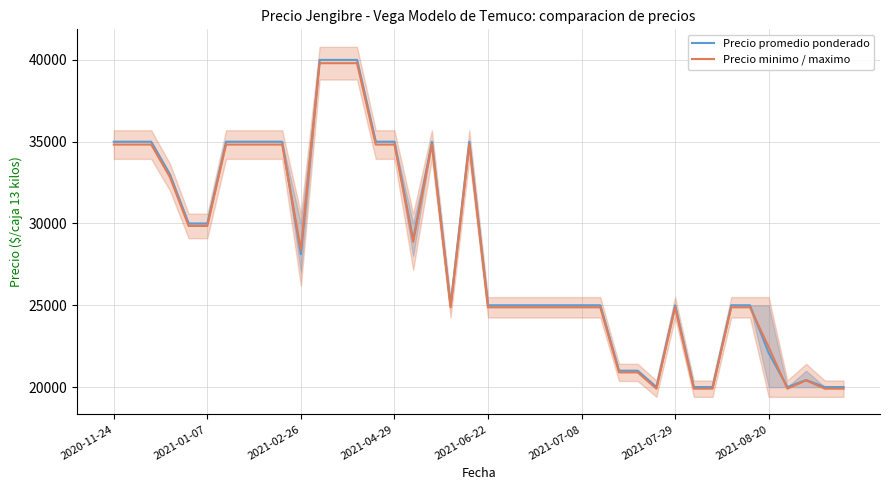

The value of Precio promedio ponderado at 2021-06-22 is 17466. True or false?

False